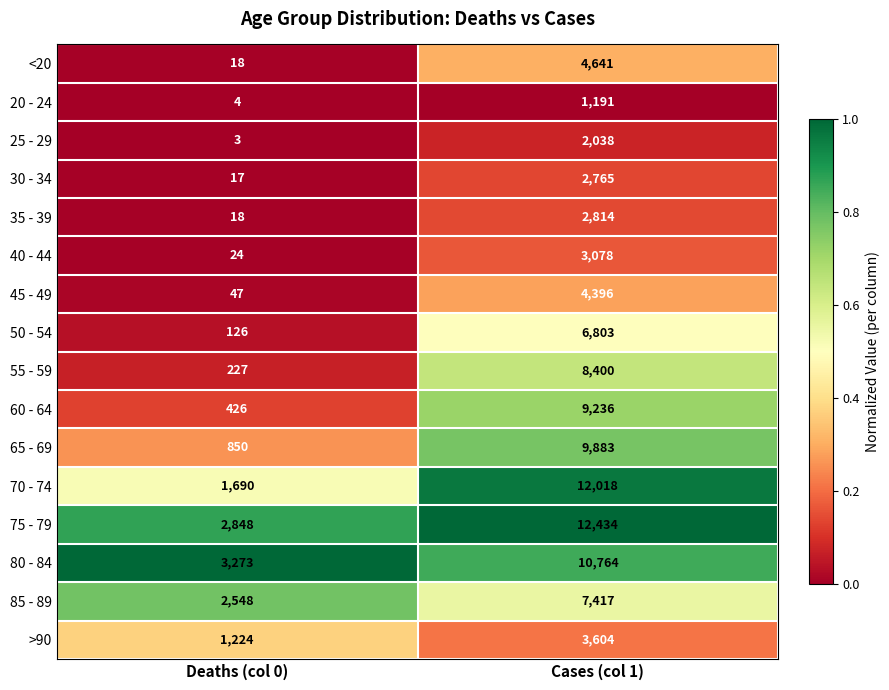

The <20 series shows 18 at Deaths (col 0). True or false?

True